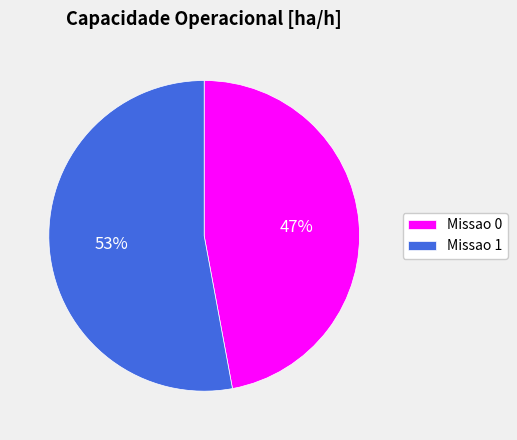

Rank the categories by value from highest to lowest.

Missao 1, Missao 0